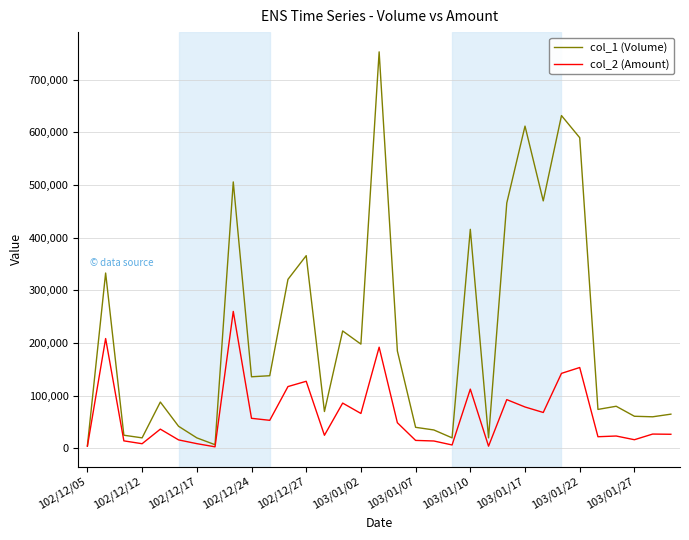

Which series has the largest range (max minus min)?

col_1 (Volume)